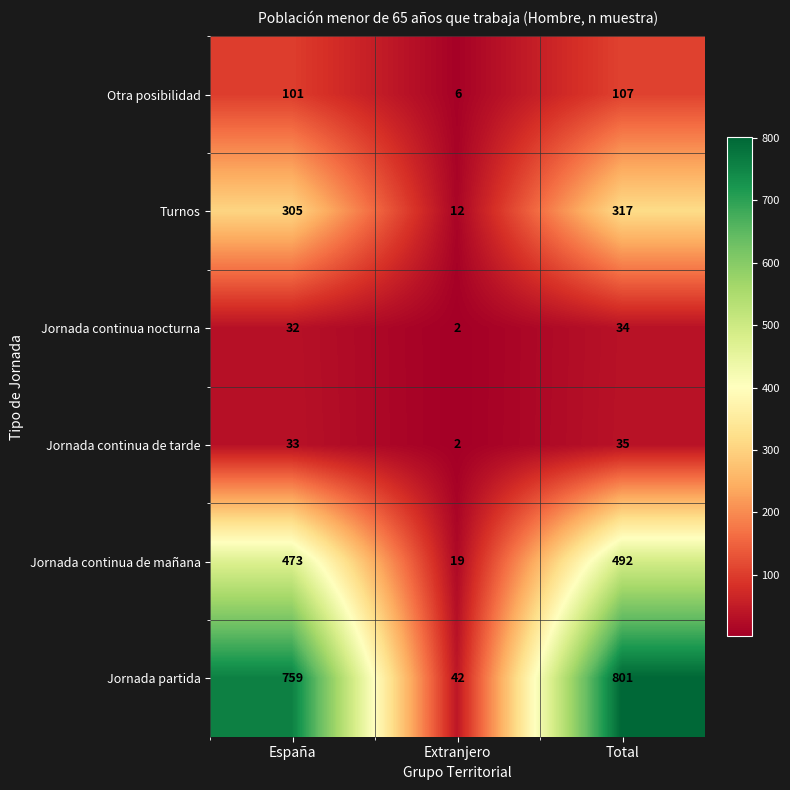

What is the spread (max minus min) of values at Extranjero?

40